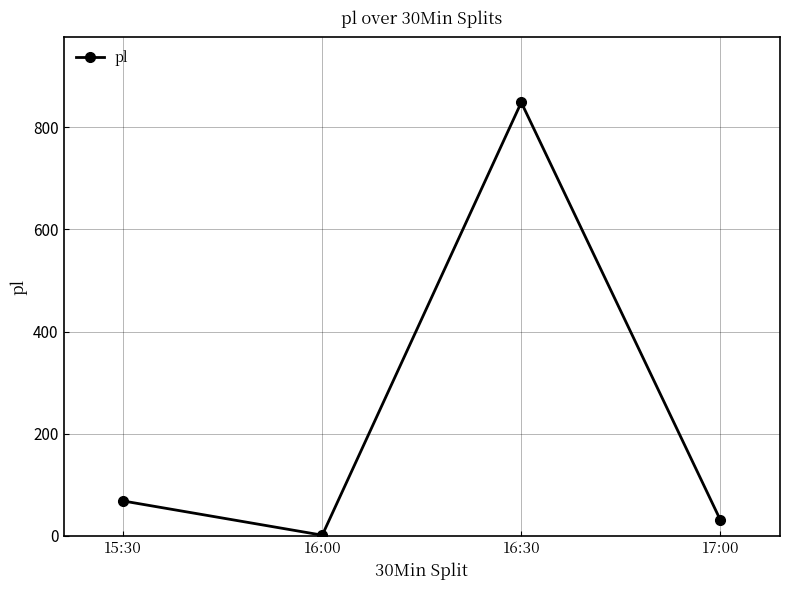

Where is the data nearest to the value 425?

15:30